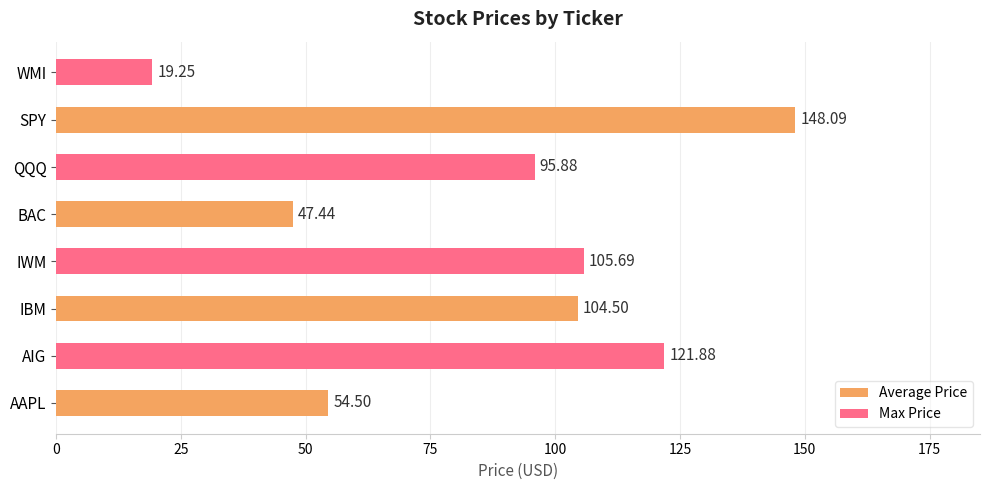

The value at IWM is 44.1. True or false?

False